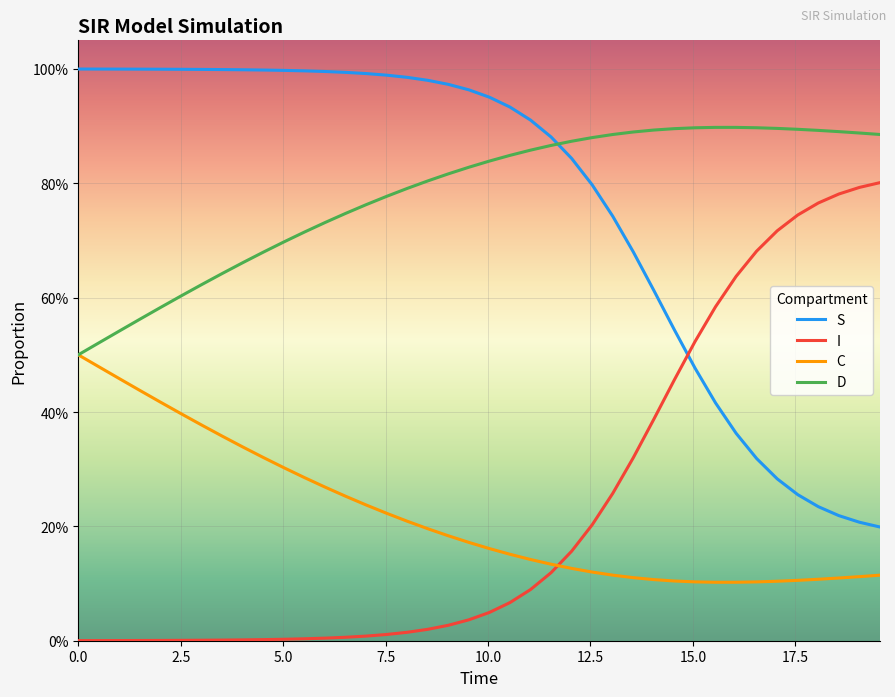

What is the value of the D point at the 38th from the left?

0.9